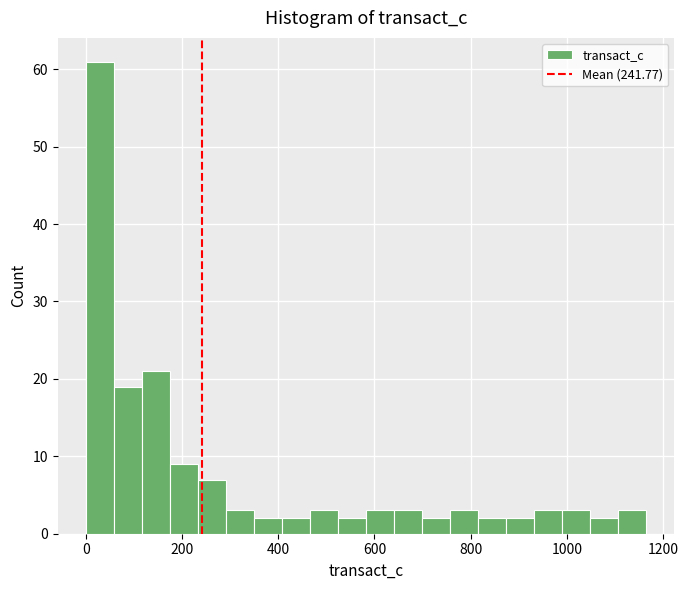

Around what value on the x-axis is the tallest bar? Give the approximate position of its centre, as read against the axis.

20